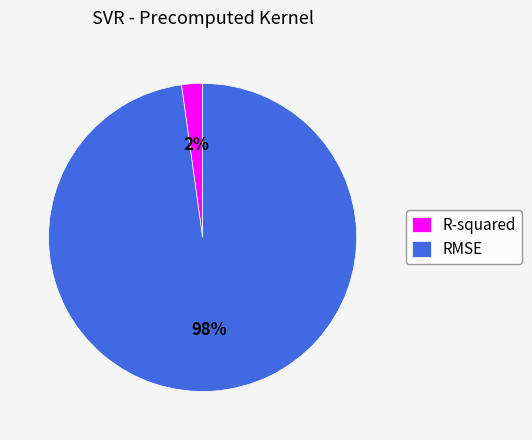

Is the sum of RMSE and R-squared greater than half?

Yes